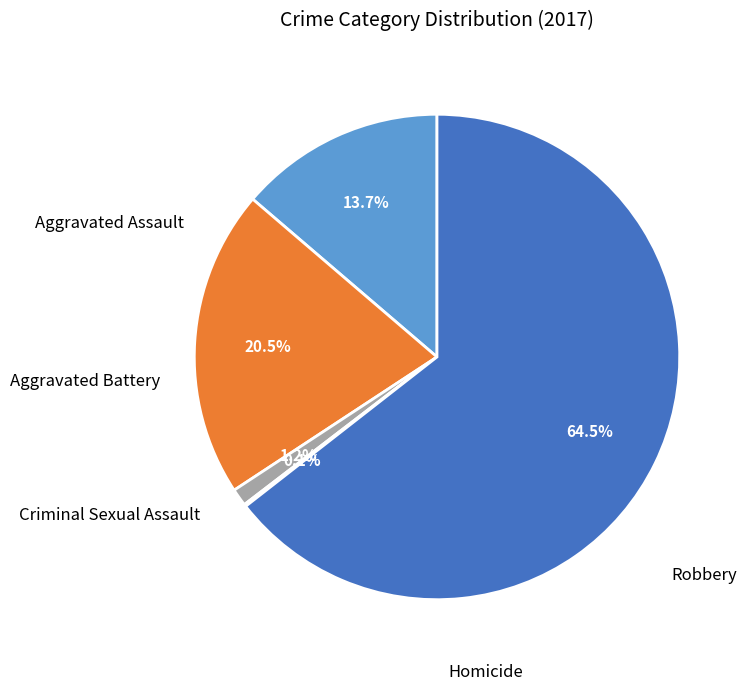

Does any single category account for the majority?

Yes